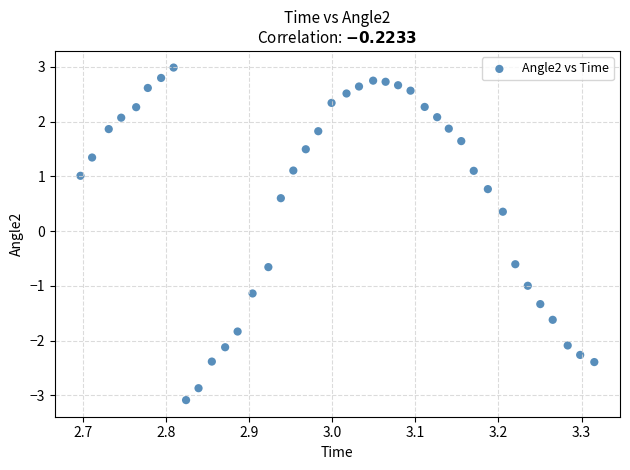

What Y value in the scatter plot is closest to 0?

0.4